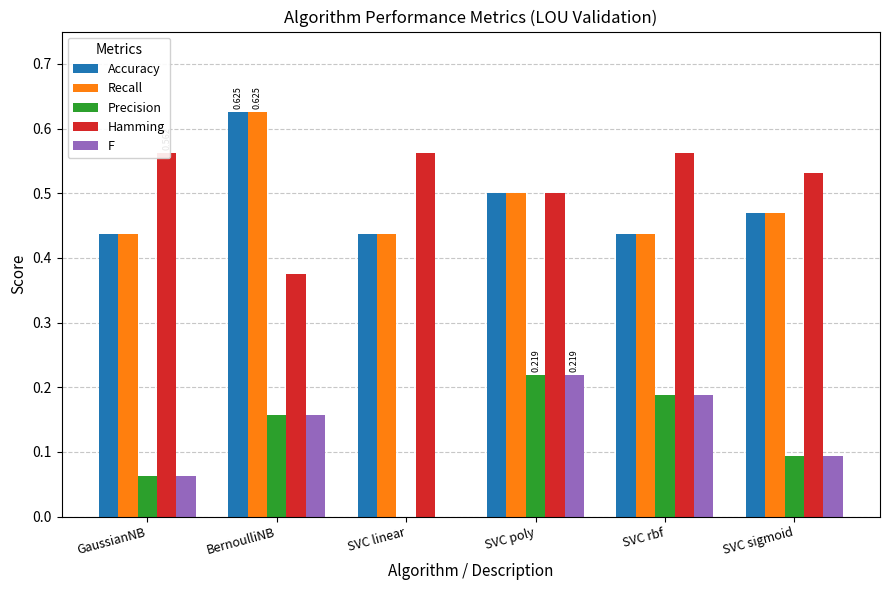

What is the value of the F bar at the 4th from the left?

0.2